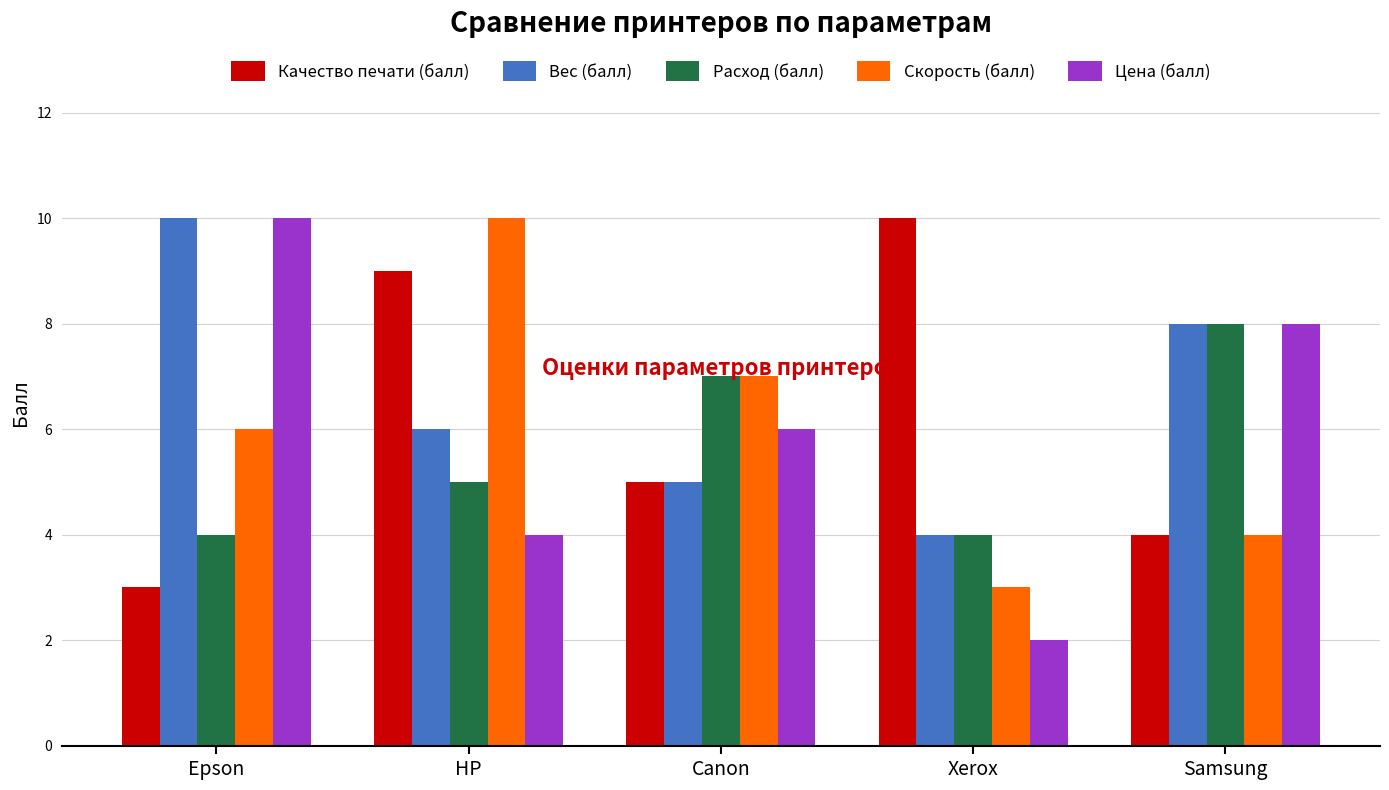

At which label is Качество печати (балл) closest to 6?

Canon